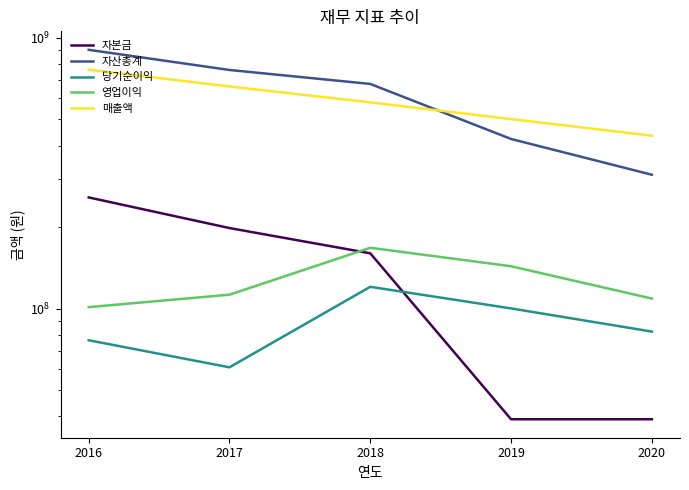

True or false: 자산총계 has more than 1 points higher than both neighbors.

False